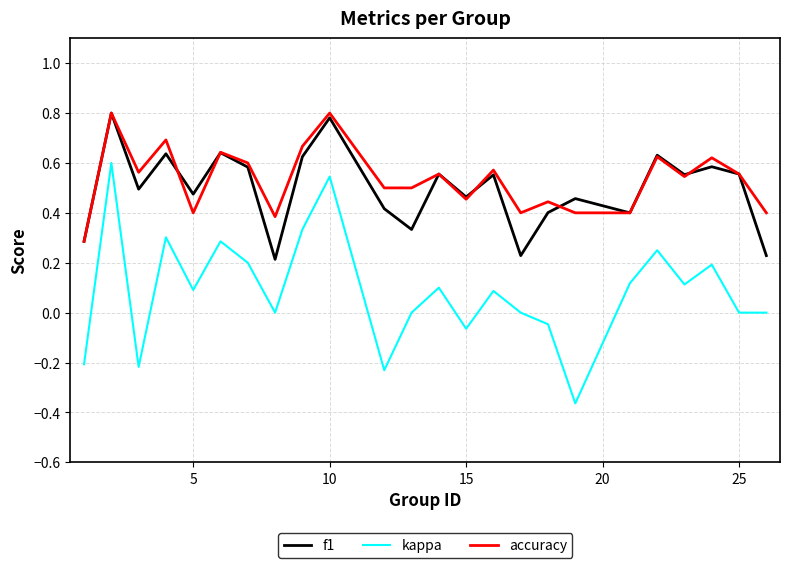

True or false: kappa and f1 intersect in this chart.

False